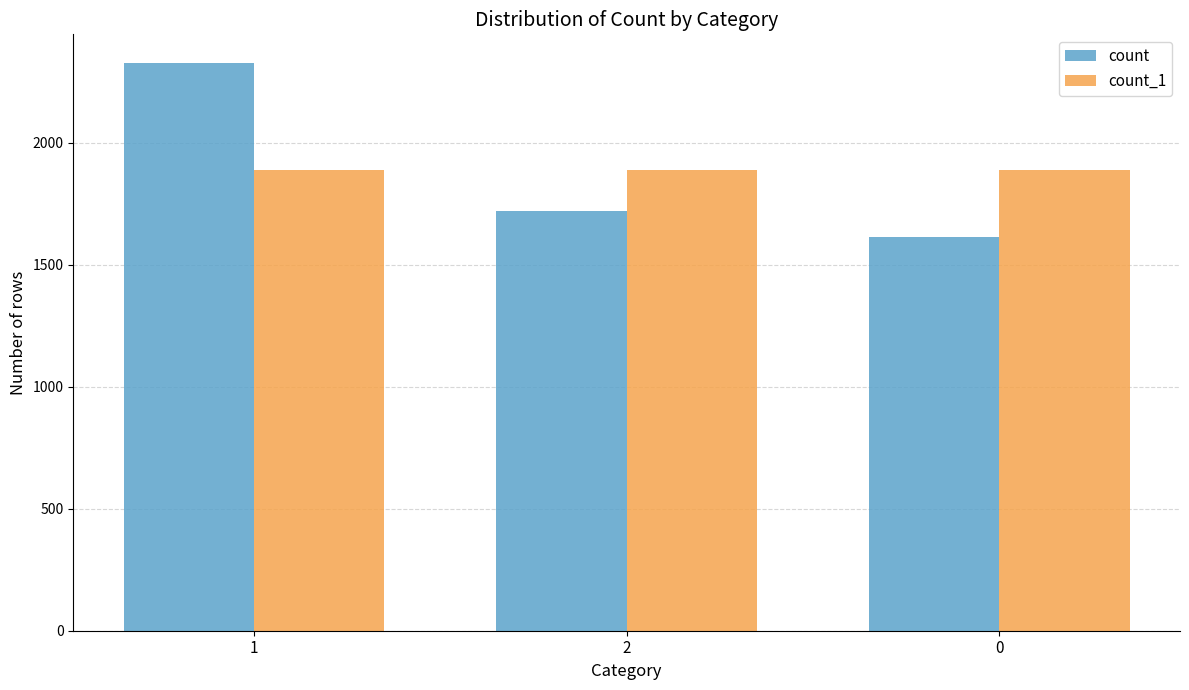

Reading left to right, transcribe all the data shown in this chart.

count: 2329	1722	1613
count_1: 1888	1888	1888